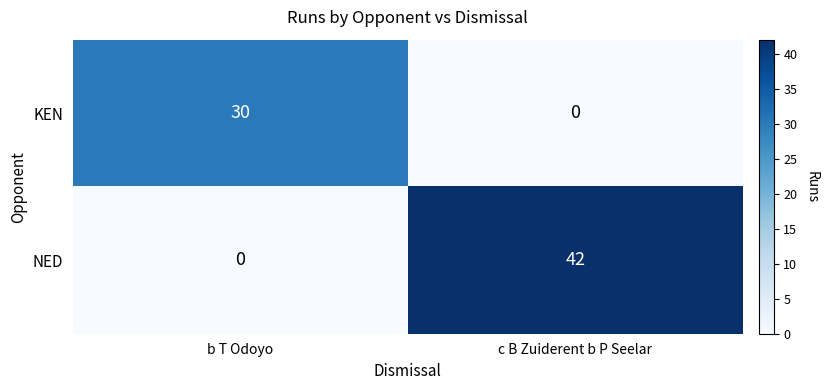

How many values in the KEN series are below 30?

1